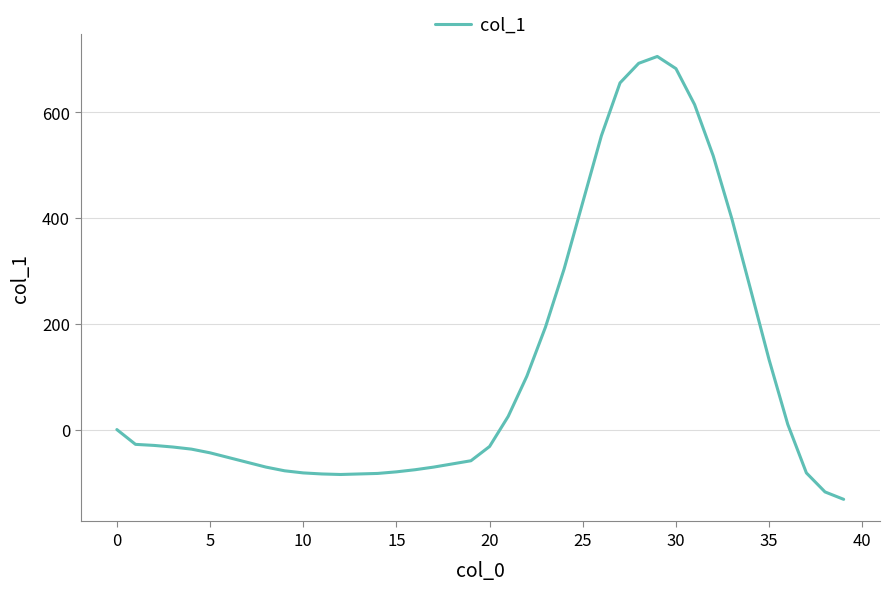

What is the difference between the maximum and minimum values?

838